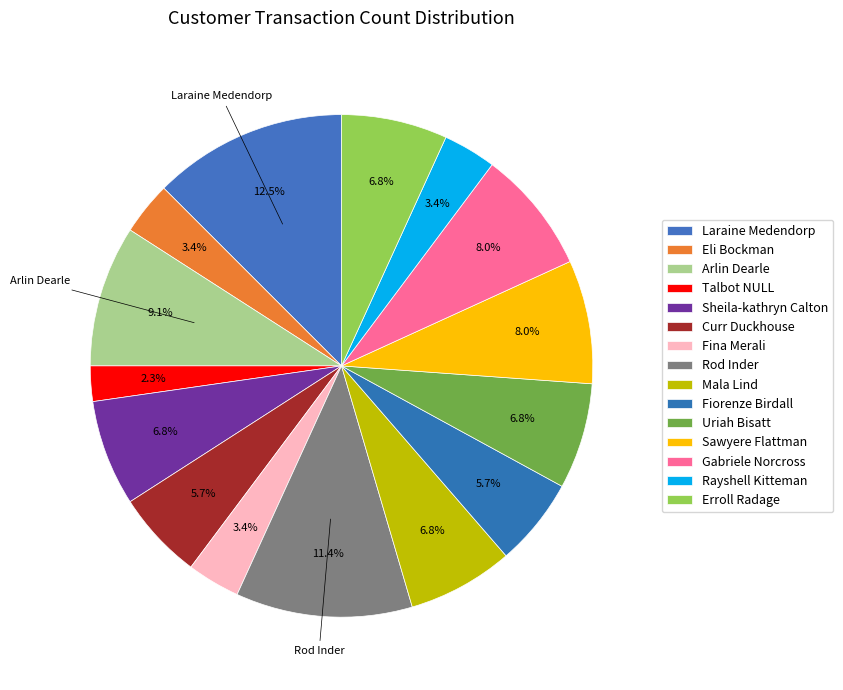

What percentage is NOT represented by Mala Lind?

93.2%